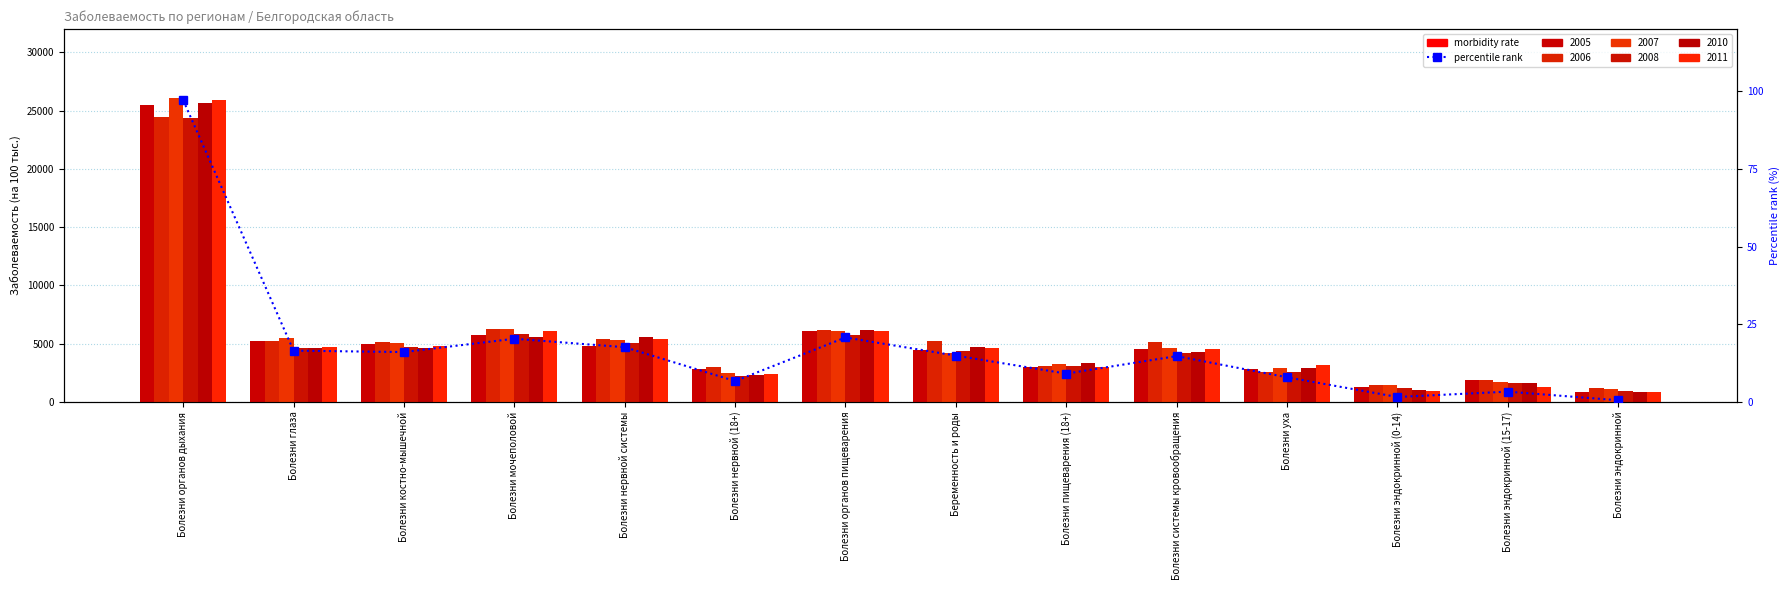

Which has a higher value, Болезни органов пищеварения or Болезни костно-мышечной?

Болезни органов пищеварения